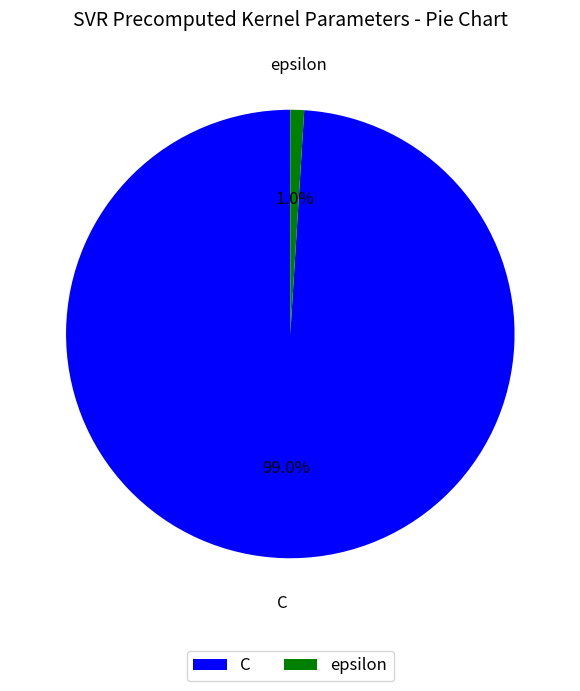

Between epsilon and C, which is larger?

C